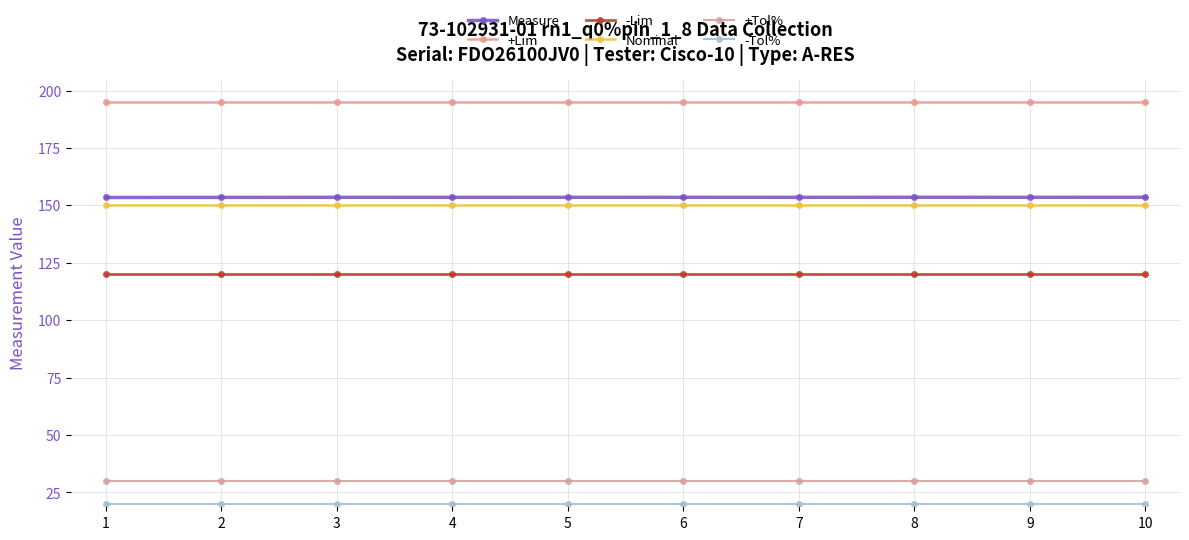

At which category does the chart reach its minimum across all series?

1